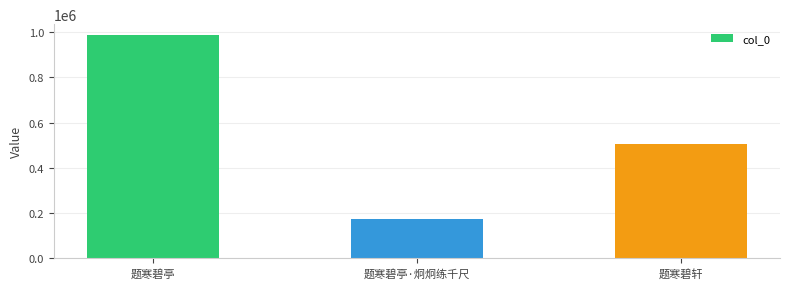

List the labels in order of value, largest first.

题寒碧亭, 题寒碧轩, 题寒碧亭·炯炯练千尺